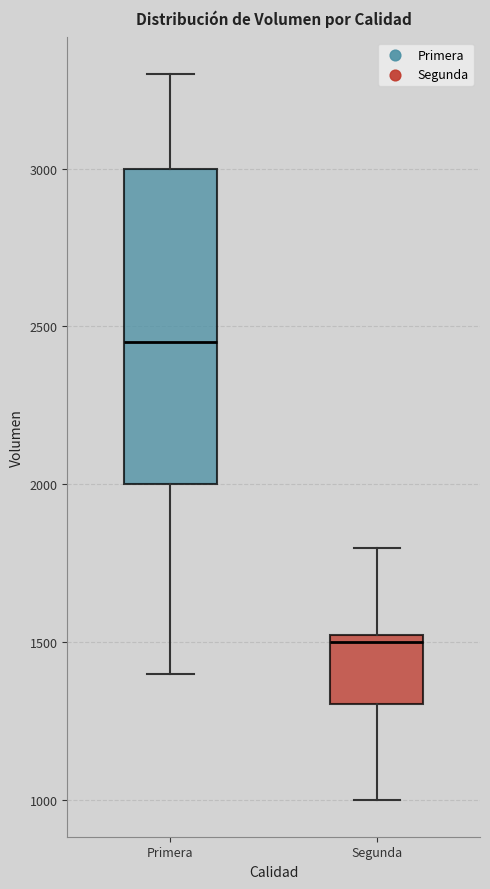

Reading left to right, transcribe this box plot: for each box, give where its median line is, the range the box spans, and where its two whiskers end, as read against the y-axis. The values are not printed on the chart, so give them approximately, as read against the axis.

Primera: median 2450, box 2000 to 3000, whiskers 1400 to 3300
Segunda: median 1500, box 1300 to 1550, whiskers 1000 to 1800